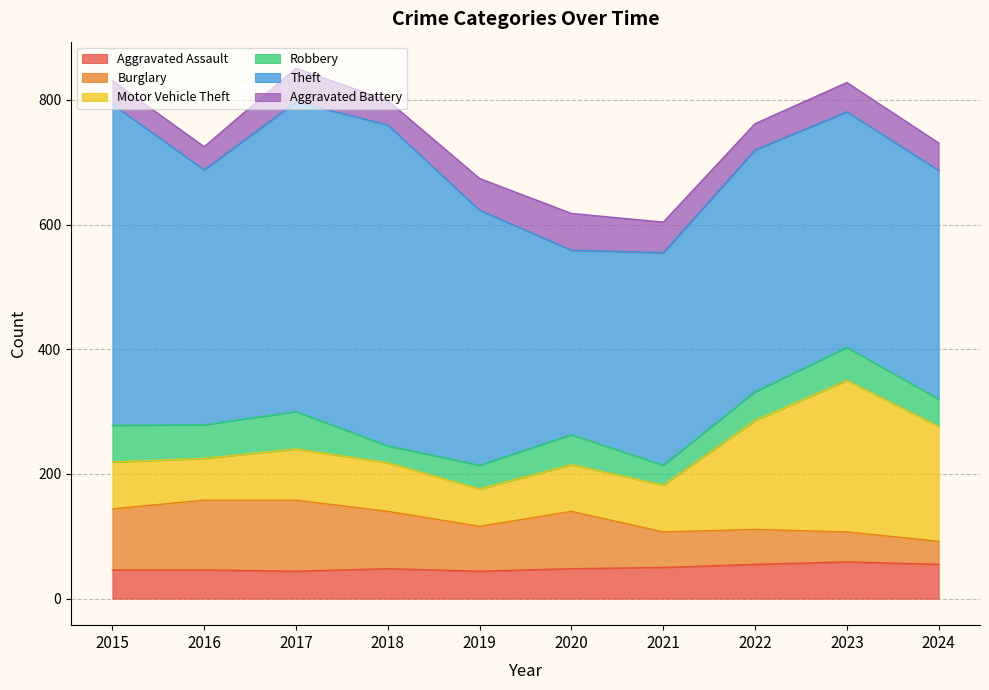

What are all the series names shown in the legend?

Aggravated Assault, Burglary, Motor Vehicle Theft, Robbery, Theft, Aggravated Battery